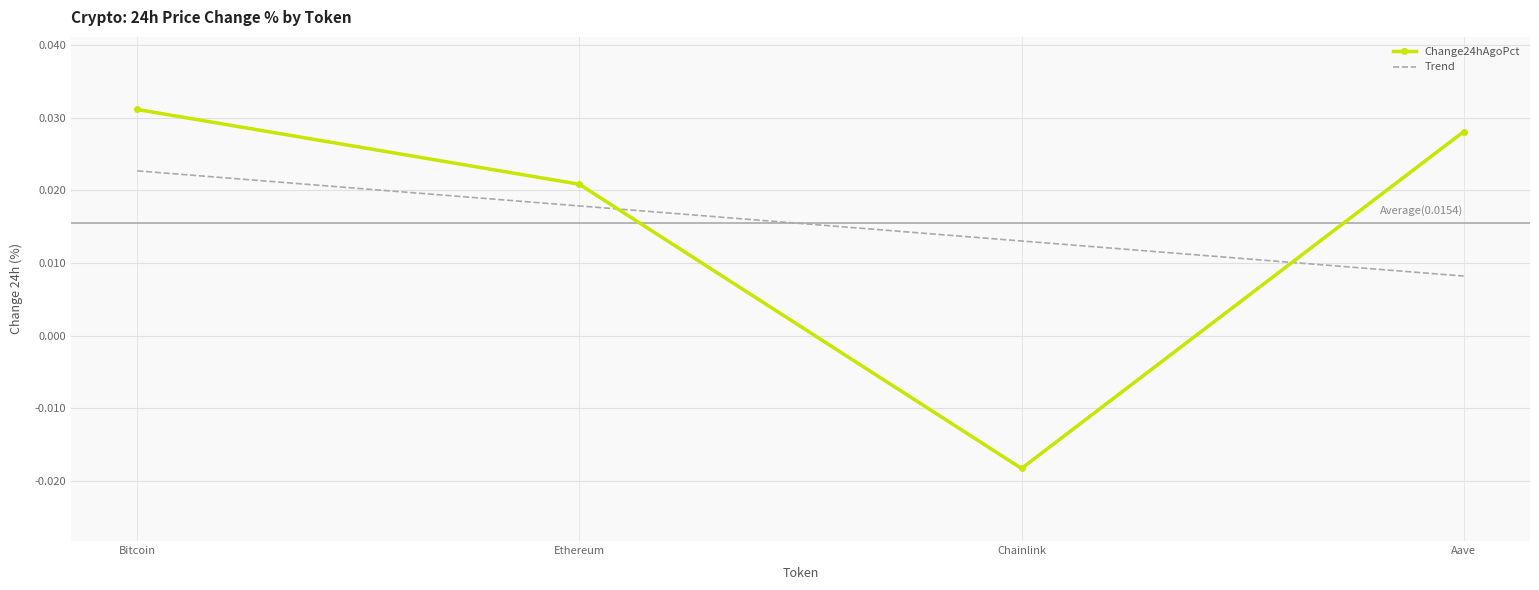

At which category is the sum across all series the highest?

Bitcoin